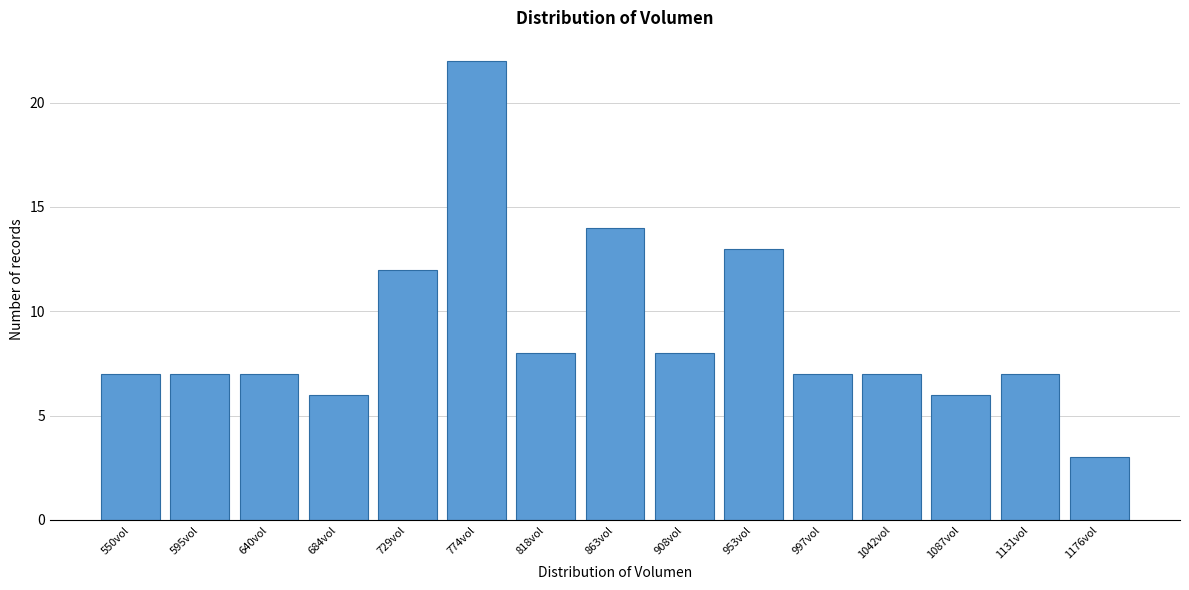

Reading left to right, extract all data points from this chart.

7	7	7	6	12	22	8	14	8	13	7	7	6	7	3